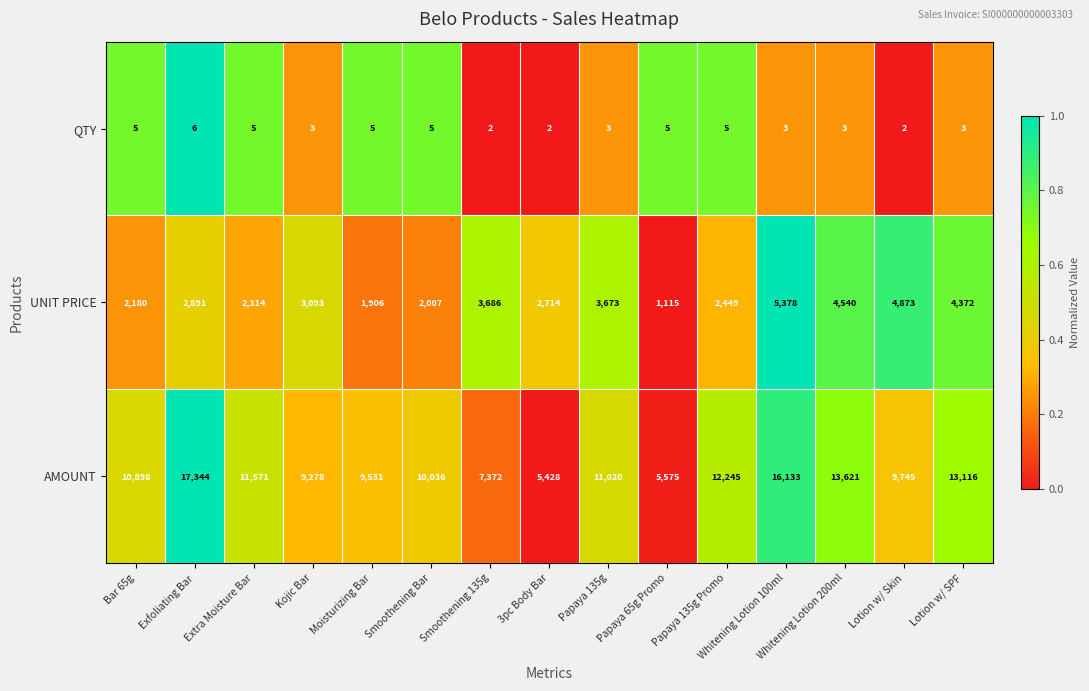

List the series in order of their peak value, lowest first.

QTY, UNIT PRICE, AMOUNT